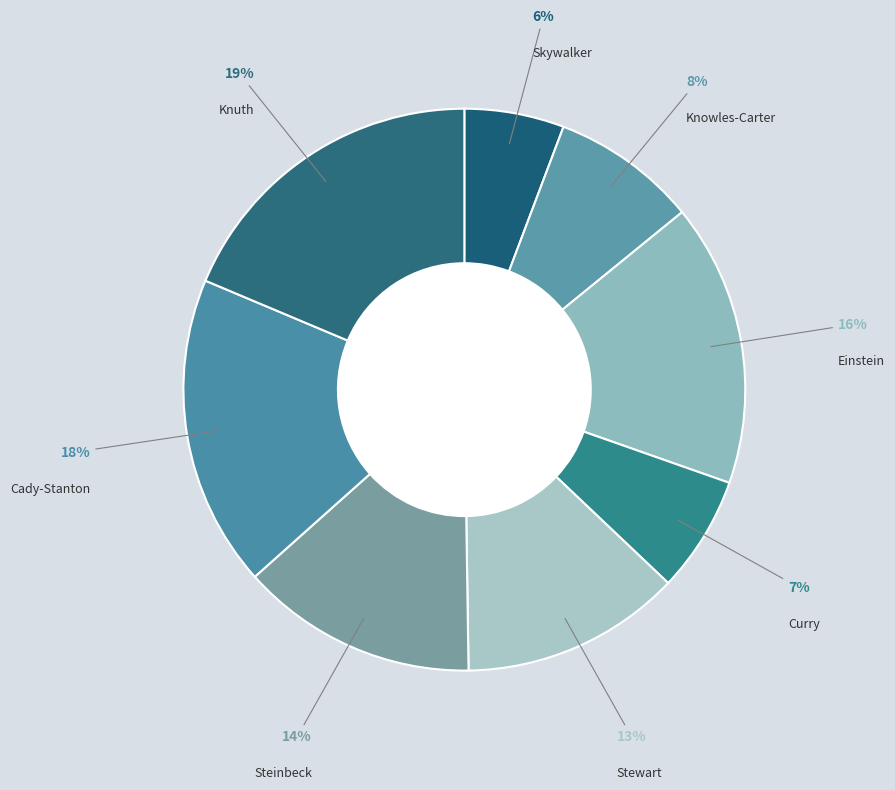

To the nearest percent, what percentage of the pie is Einstein?

16%